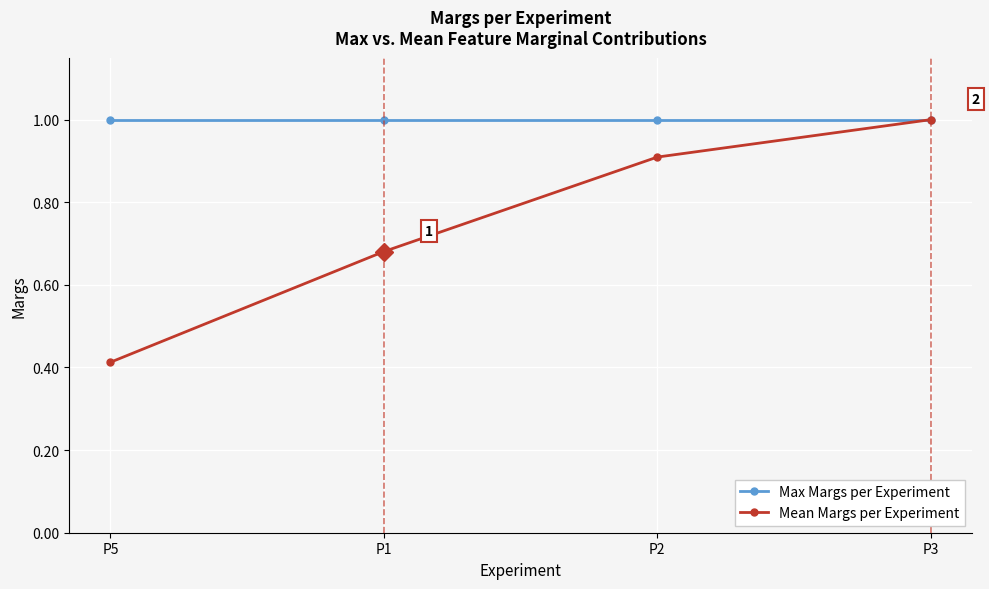

What is the highest value of the Mean Margs per Experiment series?

1.0